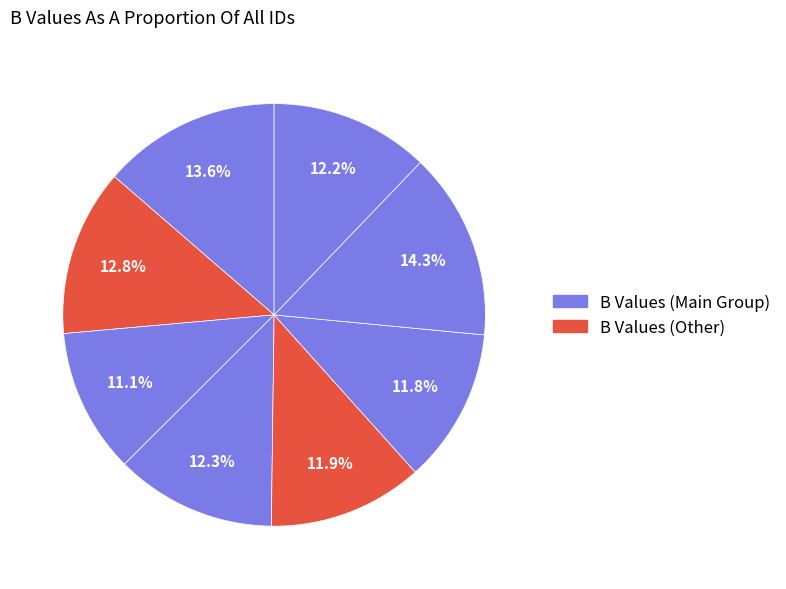

How many segments does this pie chart have?

8